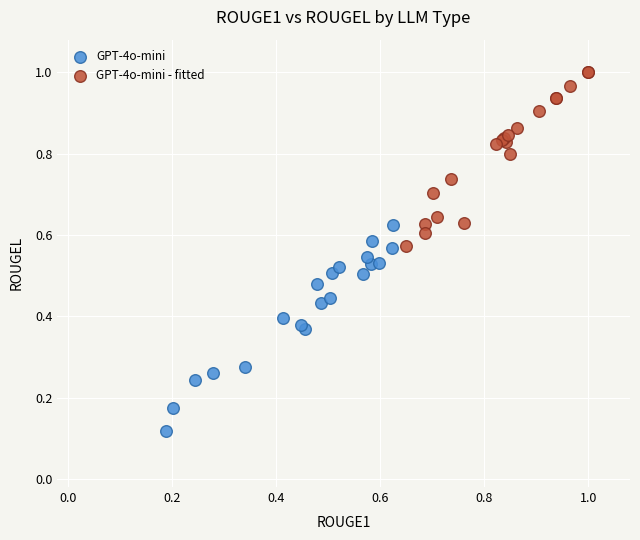

Which series contains the lowest Y value?

GPT-4o-mini